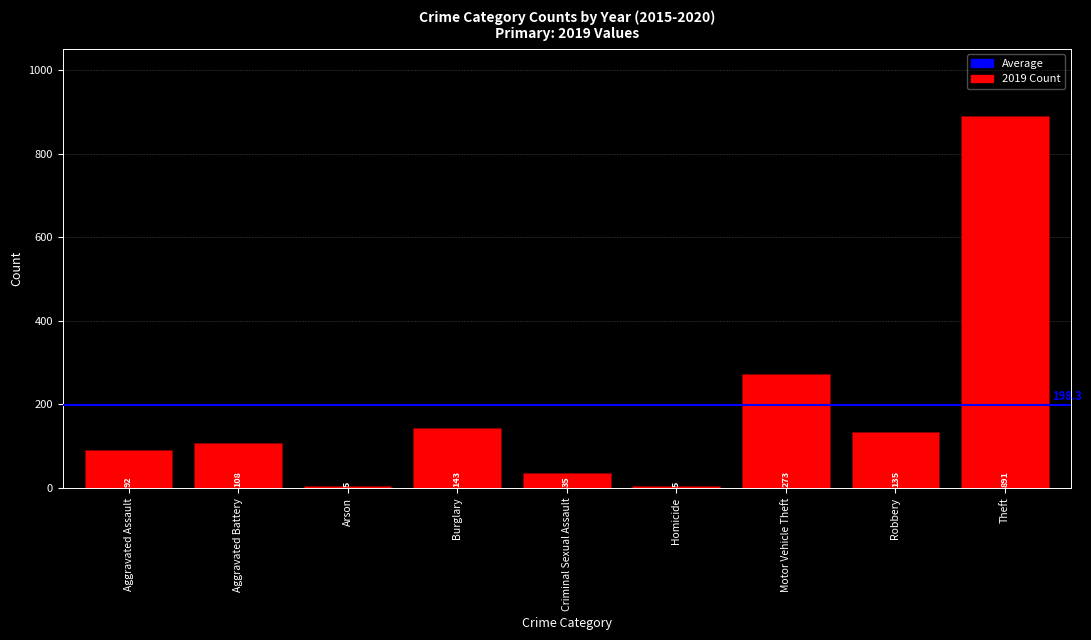

How many bars are there in total?

9